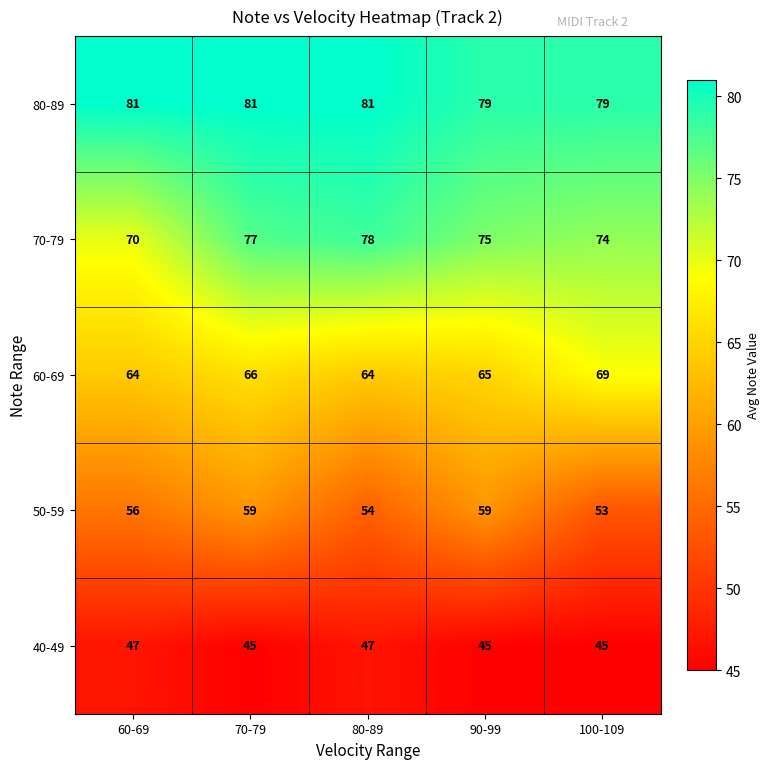

List the series in order of their peak value, lowest first.

40-49, 50-59, 60-69, 70-79, 80-89